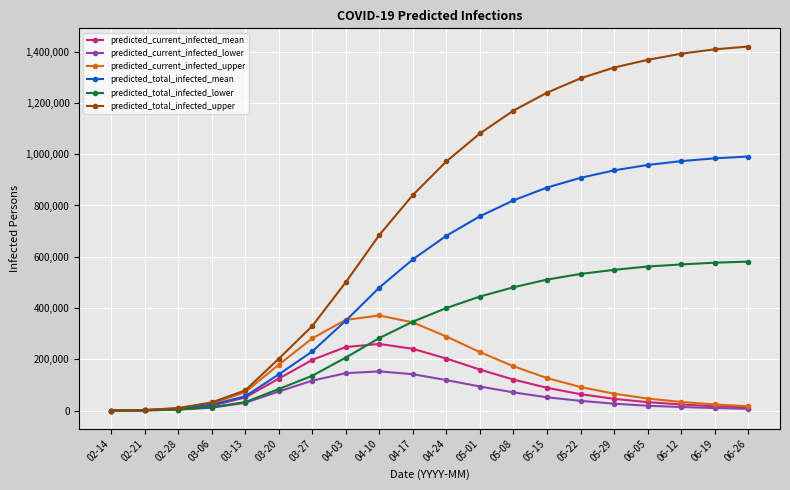

What is the label of the 18th point from the left?

06-12